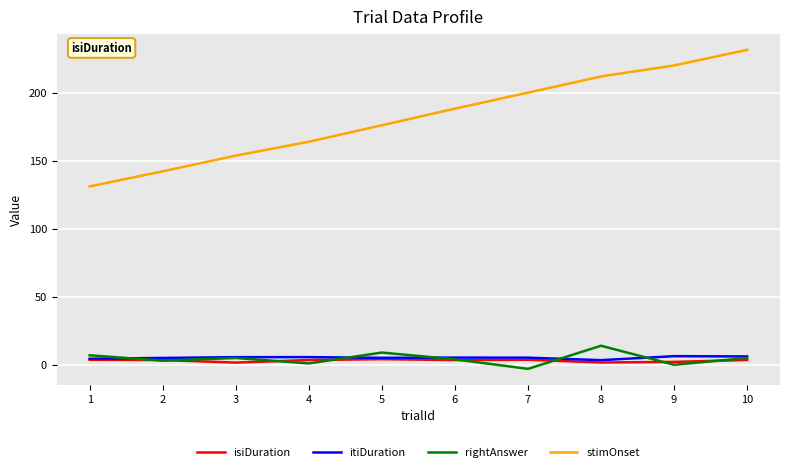

True or false: isiDuration and stimOnset intersect in this chart.

False